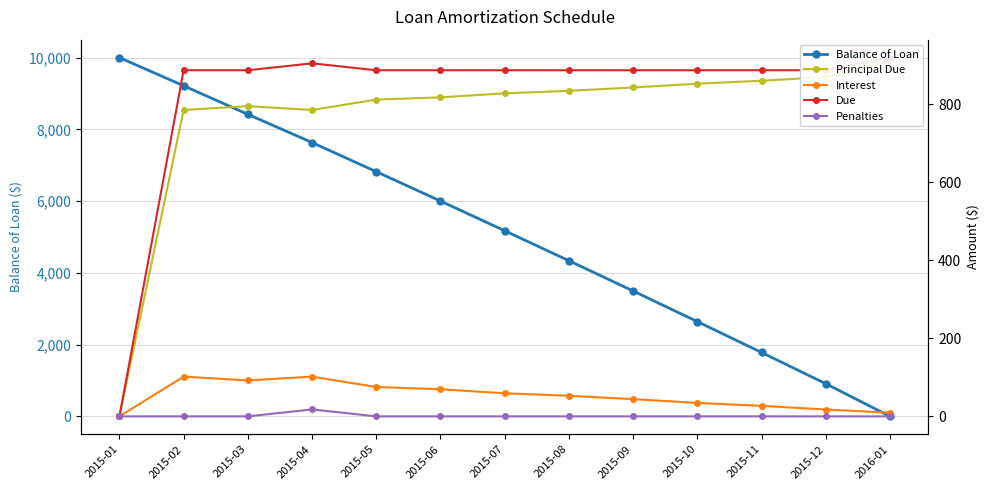

What is the label of the 3rd point from the left?

2015-03